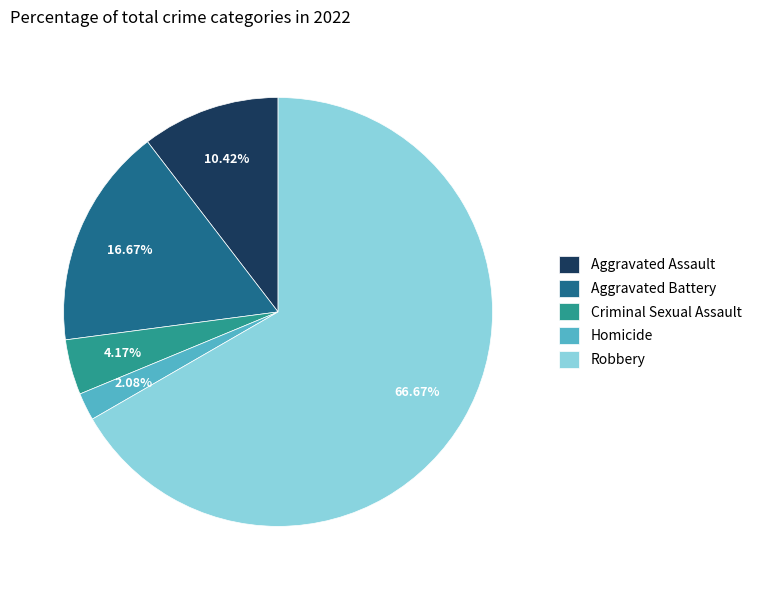

Rank the categories by value from lowest to highest.

Homicide, Criminal Sexual Assault, Aggravated Assault, Aggravated Battery, Robbery